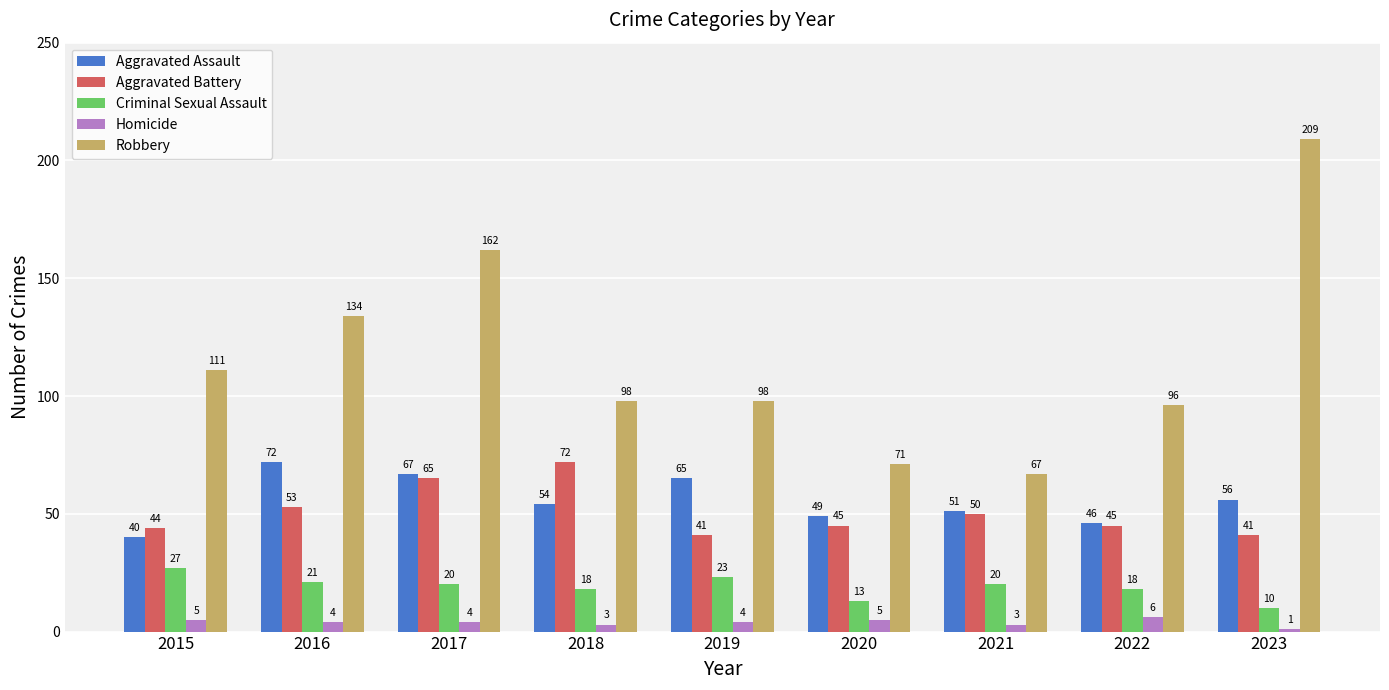

Reading left to right, what are all the values shown in this chart?

Aggravated Assault: 2015=40	2016=72	2017=67	2018=54	2019=65	2020=49	2021=51	2022=46	2023=56
Aggravated Battery: 2015=44	2016=53	2017=65	2018=72	2019=41	2020=45	2021=50	2022=45	2023=41
Criminal Sexual Assault: 2015=27	2016=21	2017=20	2018=18	2019=23	2020=13	2021=20	2022=18	2023=10
Homicide: 2015=5	2016=4	2017=4	2018=3	2019=4	2020=5	2021=3	2022=6	2023=1
Robbery: 2015=111	2016=134	2017=162	2018=98	2019=98	2020=71	2021=67	2022=96	2023=209